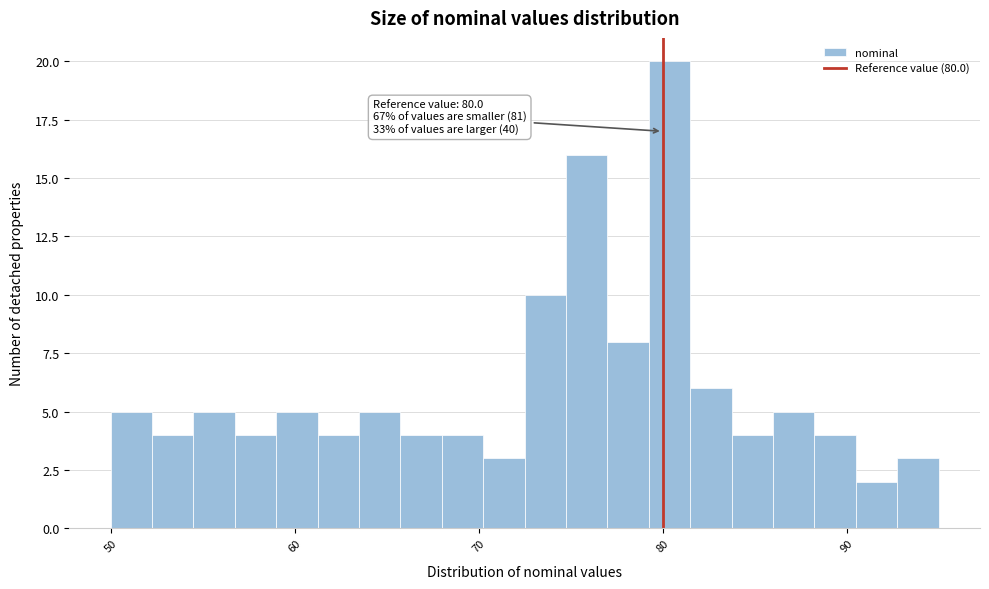

Read against the x-axis, roughly where is the centre of the tallest bar?

80